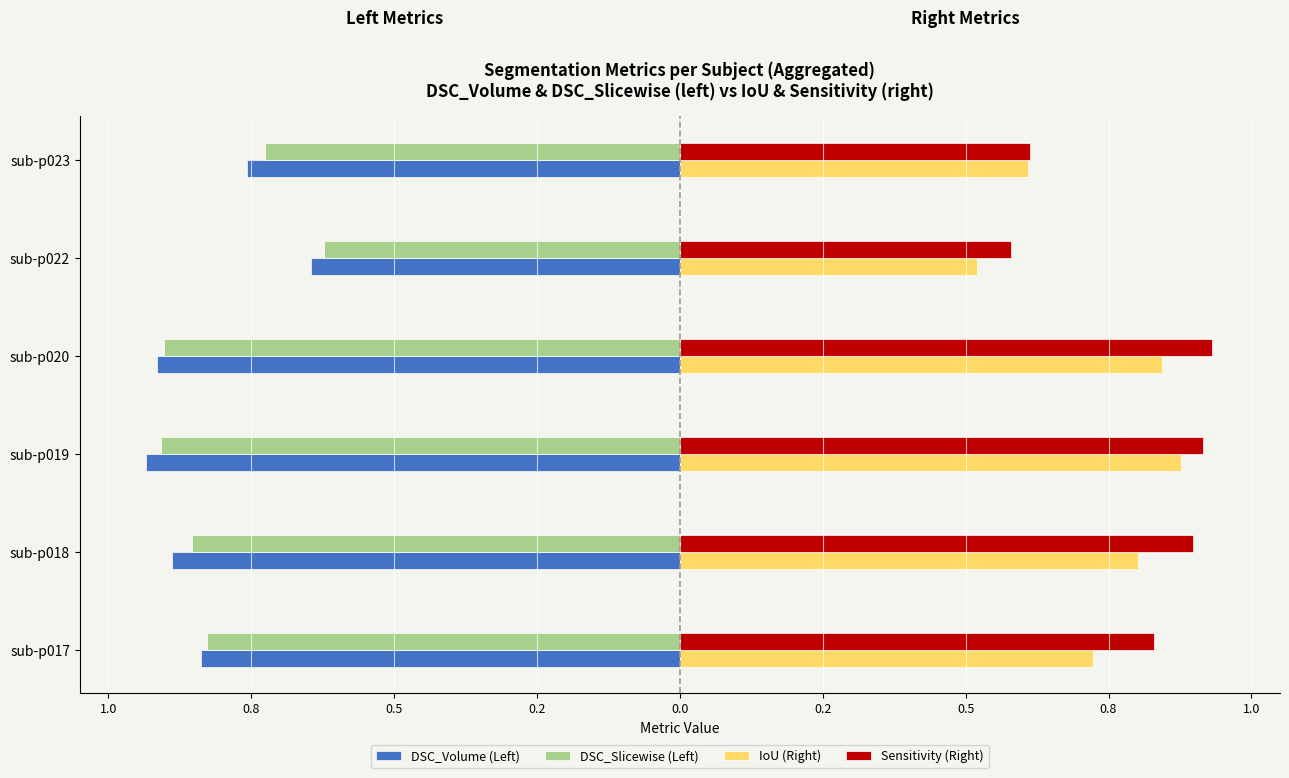

What is the sum of all IoU (Right) values?

4.4